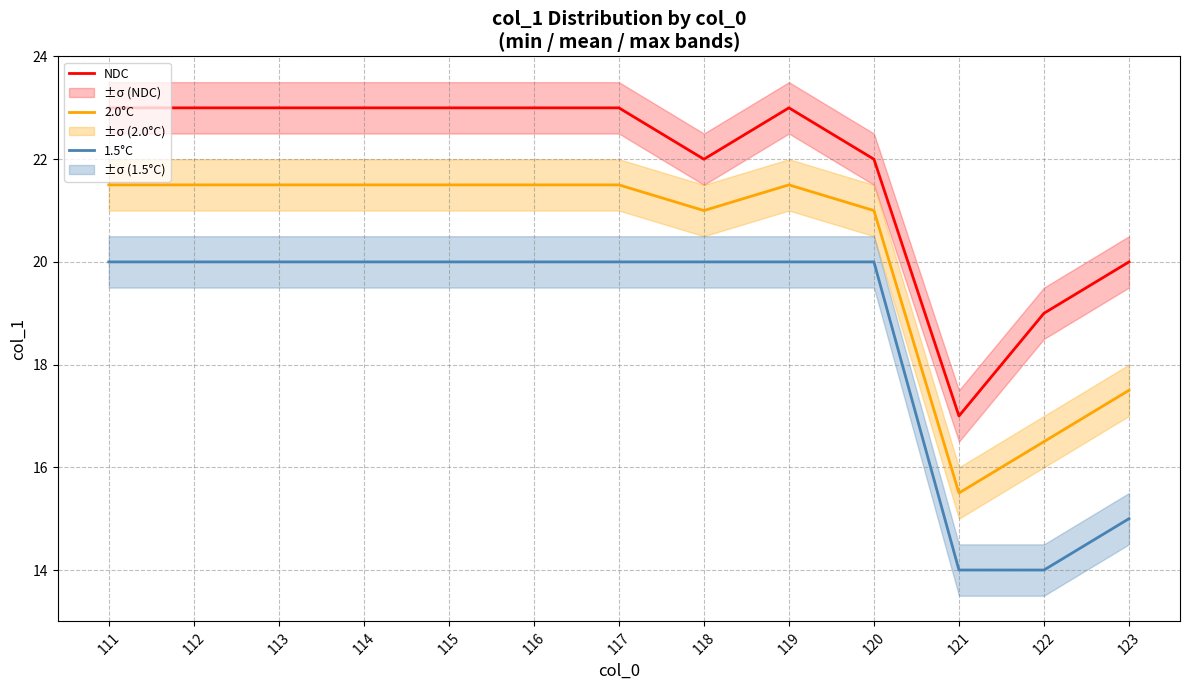

True or false: 1.5°C and NDC intersect in this chart.

False